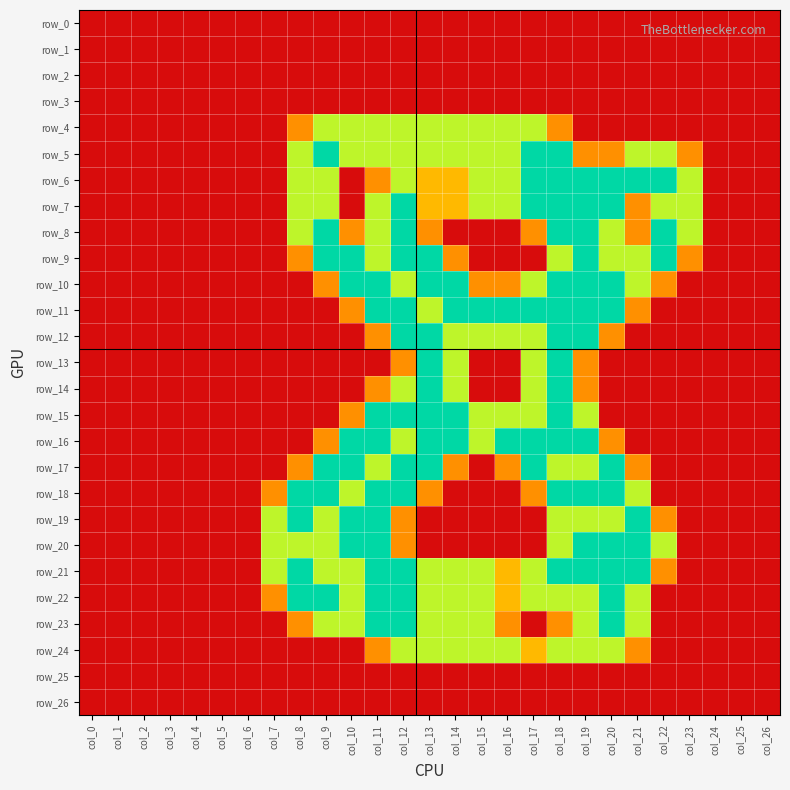

Reading left to right, extract all data points from this chart.

row_0: 0.0	0.0	0.0	0.0	0.0	0.0	0.0	0.0	0.0	0.0	0.0	0.0	0.0	0.0	0.0	0.0	0.0	0.0	0.0	0.0	0.0	0.0	0.0	0.0	0.0	0.0	0.0
row_1: 0.0	0.0	0.0	0.0	0.0	0.0	0.0	0.0	0.0	0.0	0.0	0.0	0.0	0.0	0.0	0.0	0.0	0.0	0.0	0.0	0.0	0.0	0.0	0.0	0.0	0.0	0.0
row_2: 0.0	0.0	0.0	0.0	0.0	0.0	0.0	0.0	0.0	0.0	0.0	0.0	0.0	0.0	0.0	0.0	0.0	0.0	0.0	0.0	0.0	0.0	0.0	0.0	0.0	0.0	0.0
row_3: 0.0	0.0	0.0	0.0	0.0	0.0	0.0	0.0	0.0	0.0	0.0	0.0	0.0	0.0	0.0	0.0	0.0	0.0	0.0	0.0	0.0	0.0	0.0	0.0	0.0	0.0	0.0
row_4: 0.0	0.0	0.0	0.0	0.0	0.0	0.0	0.0	0.8	1.5	1.5	1.5	1.5	1.5	1.5	1.5	1.5	1.5	0.8	0.0	0.0	0.0	0.0	0.0	0.0	0.0	0.0
row_5: 0.0	0.0	0.0	0.0	0.0	0.0	0.0	0.0	1.5	2.0	1.5	1.5	1.5	1.5	1.5	1.5	1.5	2.0	2.0	0.8	0.8	1.5	1.5	0.8	0.0	0.0	0.0
row_6: 0.0	0.0	0.0	0.0	0.0	0.0	0.0	0.0	1.5	1.5	0.0	0.8	1.5	1.0	1.0	1.5	1.5	2.0	2.0	2.0	2.0	2.0	2.0	1.5	0.0	0.0	0.0
row_7: 0.0	0.0	0.0	0.0	0.0	0.0	0.0	0.0	1.5	1.5	0.0	1.5	2.0	1.0	1.0	1.5	1.5	2.0	2.0	2.0	2.0	0.8	1.5	1.5	0.0	0.0	0.0
row_8: 0.0	0.0	0.0	0.0	0.0	0.0	0.0	0.0	1.5	2.0	0.8	1.5	2.0	0.8	0.0	0.0	0.0	0.8	2.0	2.0	1.5	0.8	2.0	1.5	0.0	0.0	0.0
row_9: 0.0	0.0	0.0	0.0	0.0	0.0	0.0	0.0	0.8	2.0	2.0	1.5	2.0	2.0	0.8	0.0	0.0	0.0	1.5	2.0	1.5	1.5	2.0	0.8	0.0	0.0	0.0
row_10: 0.0	0.0	0.0	0.0	0.0	0.0	0.0	0.0	0.0	0.8	2.0	2.0	1.5	2.0	2.0	0.8	0.8	1.5	2.0	2.0	2.0	1.5	0.8	0.0	0.0	0.0	0.0
row_11: 0.0	0.0	0.0	0.0	0.0	0.0	0.0	0.0	0.0	0.0	0.8	2.0	2.0	1.5	2.0	2.0	2.0	2.0	2.0	2.0	2.0	0.8	0.0	0.0	0.0	0.0	0.0
row_12: 0.0	0.0	0.0	0.0	0.0	0.0	0.0	0.0	0.0	0.0	0.0	0.8	2.0	2.0	1.5	1.5	1.5	1.5	2.0	2.0	0.8	0.0	0.0	0.0	0.0	0.0	0.0
row_13: 0.0	0.0	0.0	0.0	0.0	0.0	0.0	0.0	0.0	0.0	0.0	0.0	0.8	2.0	1.5	0.0	0.0	1.5	2.0	0.8	0.0	0.0	0.0	0.0	0.0	0.0	0.0
row_14: 0.0	0.0	0.0	0.0	0.0	0.0	0.0	0.0	0.0	0.0	0.0	0.8	1.5	2.0	1.5	0.0	0.0	1.5	2.0	0.8	0.0	0.0	0.0	0.0	0.0	0.0	0.0
row_15: 0.0	0.0	0.0	0.0	0.0	0.0	0.0	0.0	0.0	0.0	0.8	2.0	2.0	2.0	2.0	1.5	1.5	1.5	2.0	1.5	0.0	0.0	0.0	0.0	0.0	0.0	0.0
row_16: 0.0	0.0	0.0	0.0	0.0	0.0	0.0	0.0	0.0	0.8	2.0	2.0	1.5	2.0	2.0	1.5	2.0	2.0	2.0	2.0	0.8	0.0	0.0	0.0	0.0	0.0	0.0
row_17: 0.0	0.0	0.0	0.0	0.0	0.0	0.0	0.0	0.8	2.0	2.0	1.5	2.0	2.0	0.8	0.0	0.8	2.0	1.5	1.5	2.0	0.8	0.0	0.0	0.0	0.0	0.0
row_18: 0.0	0.0	0.0	0.0	0.0	0.0	0.0	0.8	2.0	2.0	1.5	2.0	2.0	0.8	0.0	0.0	0.0	0.8	2.0	2.0	2.0	1.5	0.0	0.0	0.0	0.0	0.0
row_19: 0.0	0.0	0.0	0.0	0.0	0.0	0.0	1.5	2.0	1.5	2.0	2.0	0.8	0.0	0.0	0.0	0.0	0.0	1.5	1.5	1.5	2.0	0.8	0.0	0.0	0.0	0.0
row_20: 0.0	0.0	0.0	0.0	0.0	0.0	0.0	1.5	1.5	1.5	2.0	2.0	0.8	0.0	0.0	0.0	0.0	0.0	1.5	2.0	2.0	2.0	1.5	0.0	0.0	0.0	0.0
row_21: 0.0	0.0	0.0	0.0	0.0	0.0	0.0	1.5	2.0	1.5	1.5	2.0	2.0	1.5	1.5	1.5	1.0	1.5	2.0	2.0	2.0	2.0	0.8	0.0	0.0	0.0	0.0
row_22: 0.0	0.0	0.0	0.0	0.0	0.0	0.0	0.8	2.0	2.0	1.5	2.0	2.0	1.5	1.5	1.5	1.0	1.5	1.5	1.5	2.0	1.5	0.0	0.0	0.0	0.0	0.0
row_23: 0.0	0.0	0.0	0.0	0.0	0.0	0.0	0.0	0.8	1.5	1.5	2.0	2.0	1.5	1.5	1.5	0.8	0.0	0.8	1.5	2.0	1.5	0.0	0.0	0.0	0.0	0.0
row_24: 0.0	0.0	0.0	0.0	0.0	0.0	0.0	0.0	0.0	0.0	0.0	0.8	1.5	1.5	1.5	1.5	1.5	1.0	1.5	1.5	1.5	0.8	0.0	0.0	0.0	0.0	0.0
row_25: 0.0	0.0	0.0	0.0	0.0	0.0	0.0	0.0	0.0	0.0	0.0	0.0	0.0	0.0	0.0	0.0	0.0	0.0	0.0	0.0	0.0	0.0	0.0	0.0	0.0	0.0	0.0
row_26: 0.0	0.0	0.0	0.0	0.0	0.0	0.0	0.0	0.0	0.0	0.0	0.0	0.0	0.0	0.0	0.0	0.0	0.0	0.0	0.0	0.0	0.0	0.0	0.0	0.0	0.0	0.0